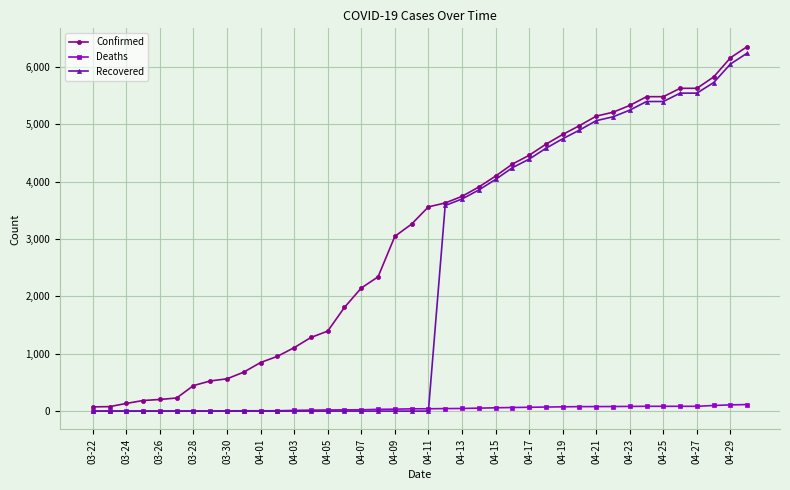

How many categories are shown in the chart?

40